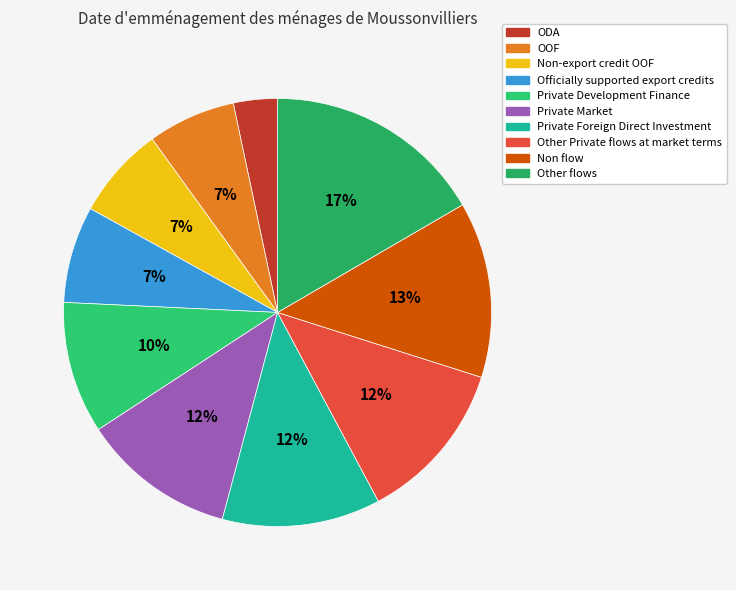

What percentage is the Non flow slice, to the nearest percent?

13%